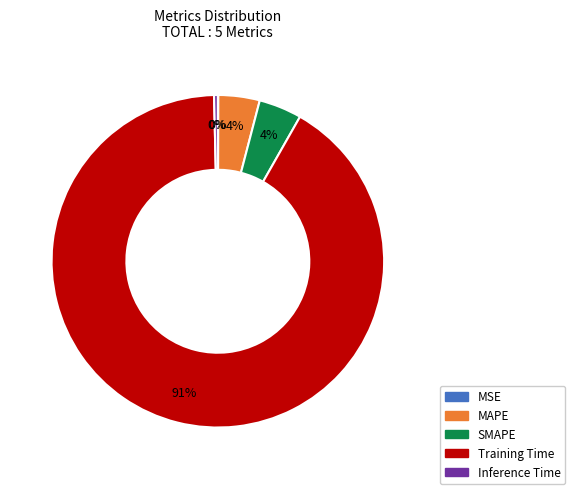

Is the sum of SMAPE and Inference Time greater than half?

No